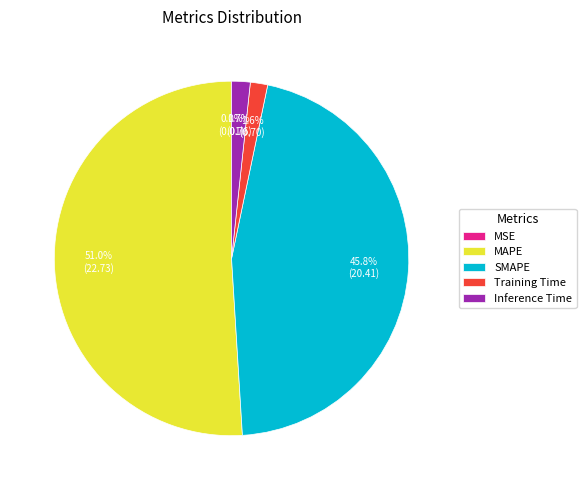

Which has a higher value, Inference Time or SMAPE?

SMAPE